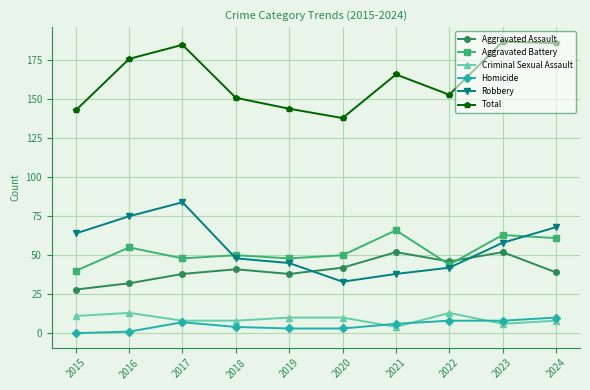

At how many categories does at least one series exceed 3?

10